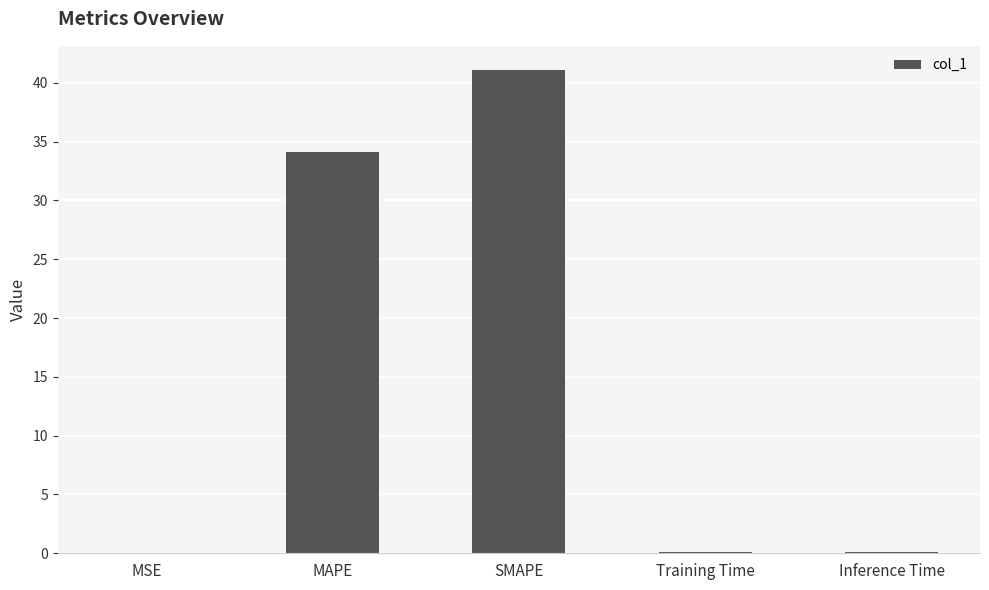

What is the sum of all values?

75.4